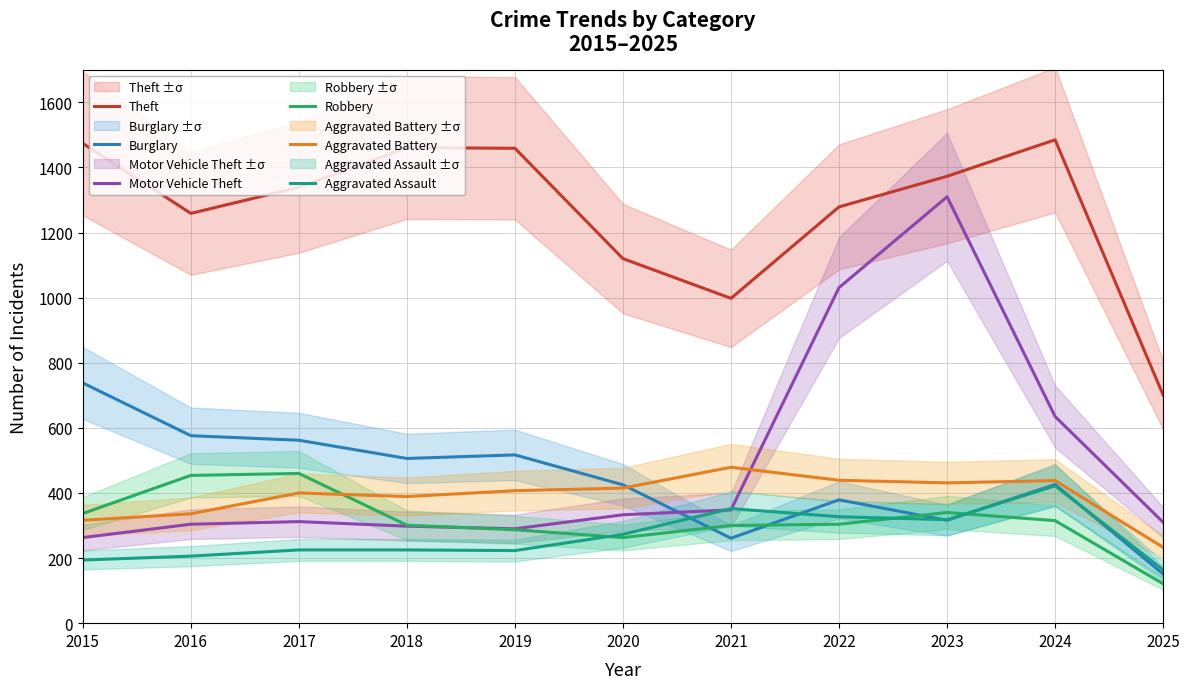

What is the lowest value of the Burglary series?

151